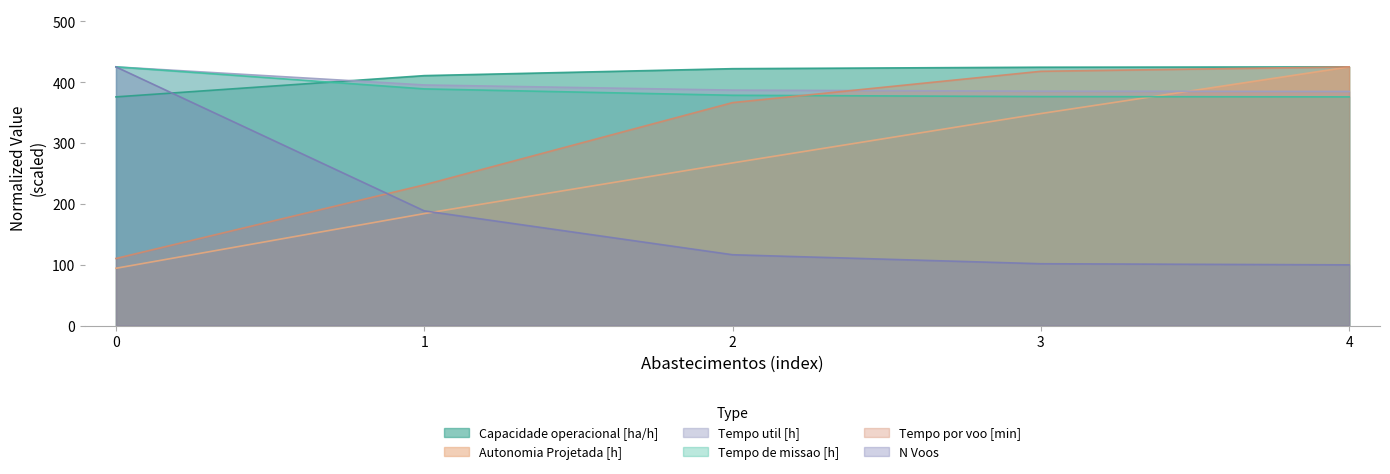

The Tempo de missao [h] series shows 563.4 at 3. True or false?

False